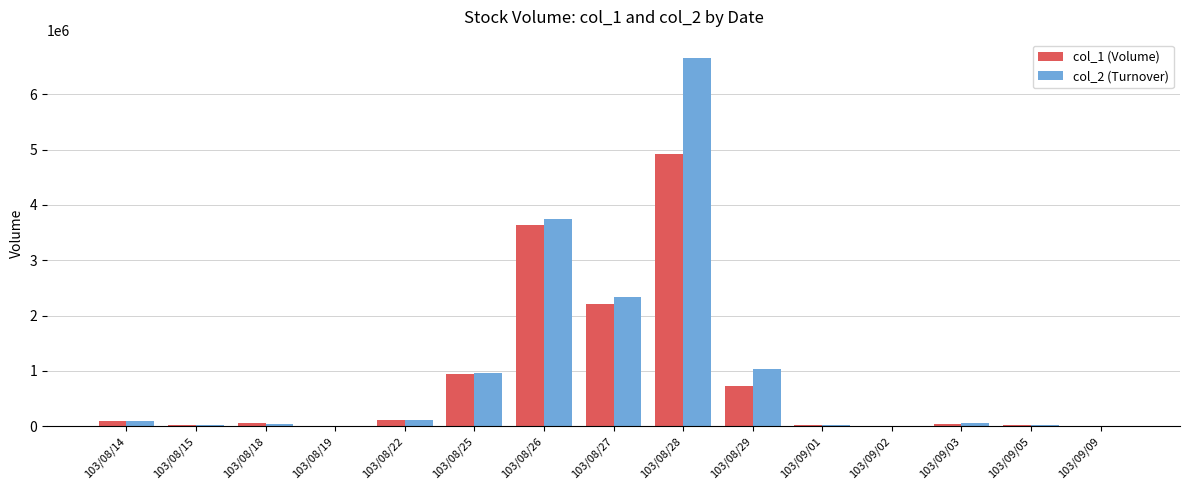

At which category is the sum across all series the highest?

103/08/28